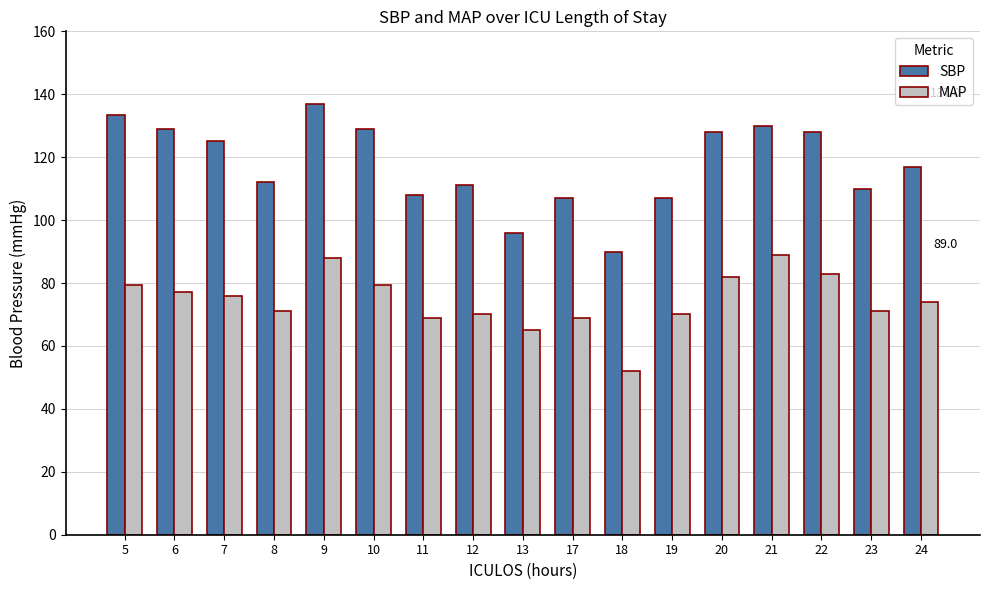

What is the highest value of the SBP series?

137.0